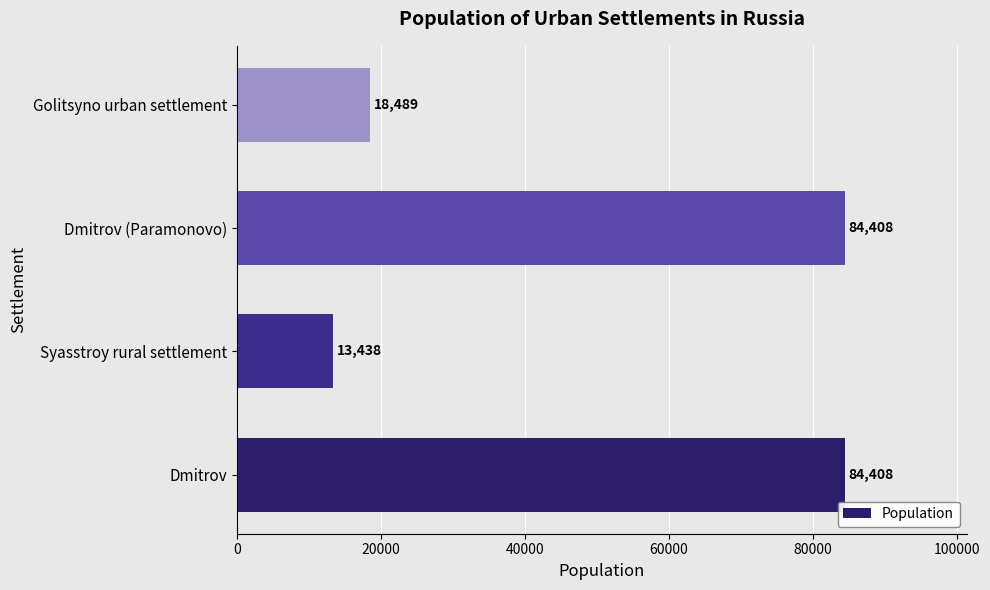

How many categories are shown in the chart?

4